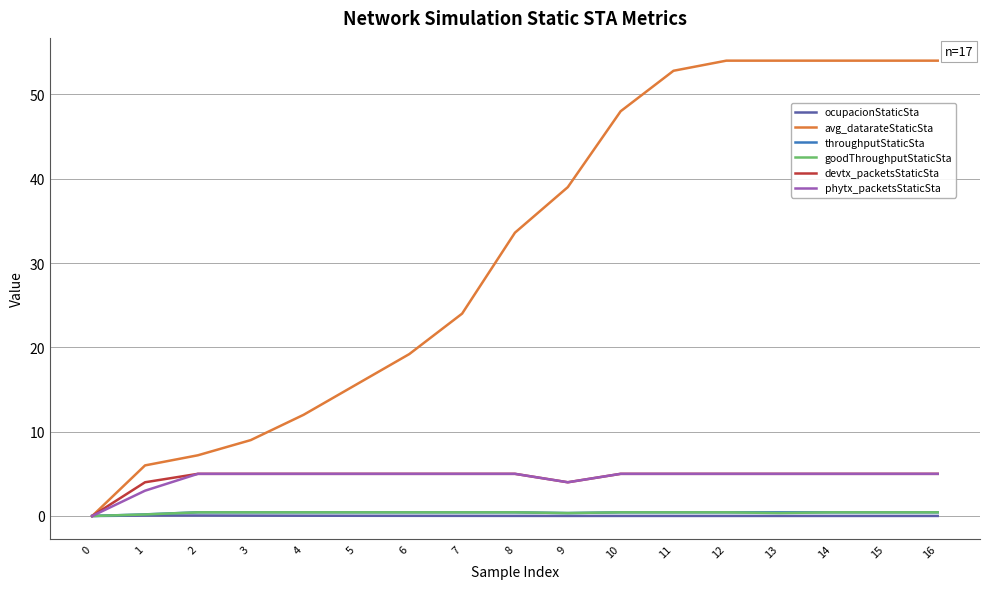

Is the value of avg_datarateStaticSta at 15 greater than the value of phytx_packetsStaticSta at 13?

Yes